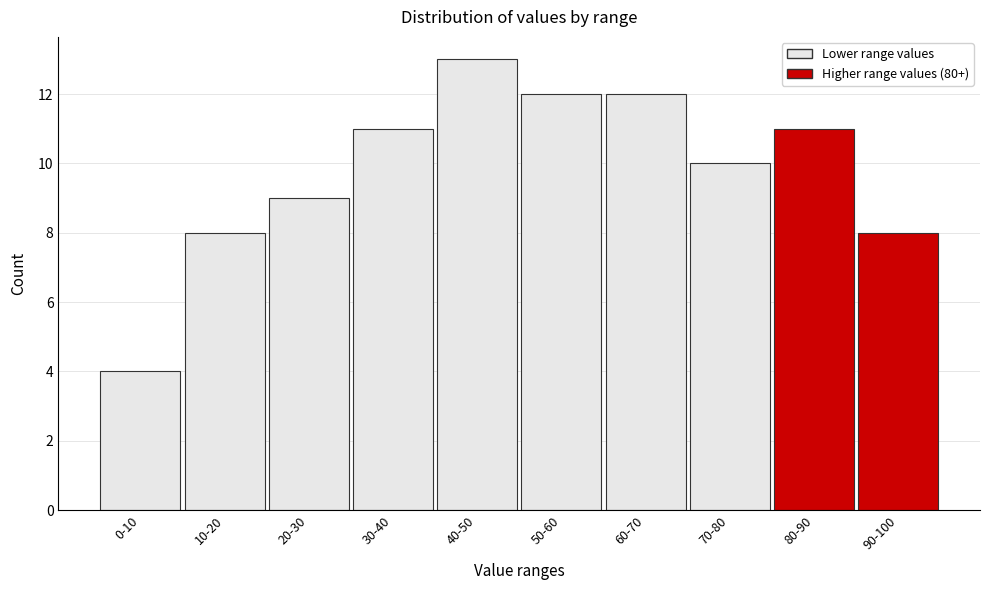

Reading right to left, list all the values displayed in this chart.

90-100=8	80-90=11	70-80=10	60-70=12	50-60=12	40-50=13	30-40=11	20-30=9	10-20=8	0-10=4